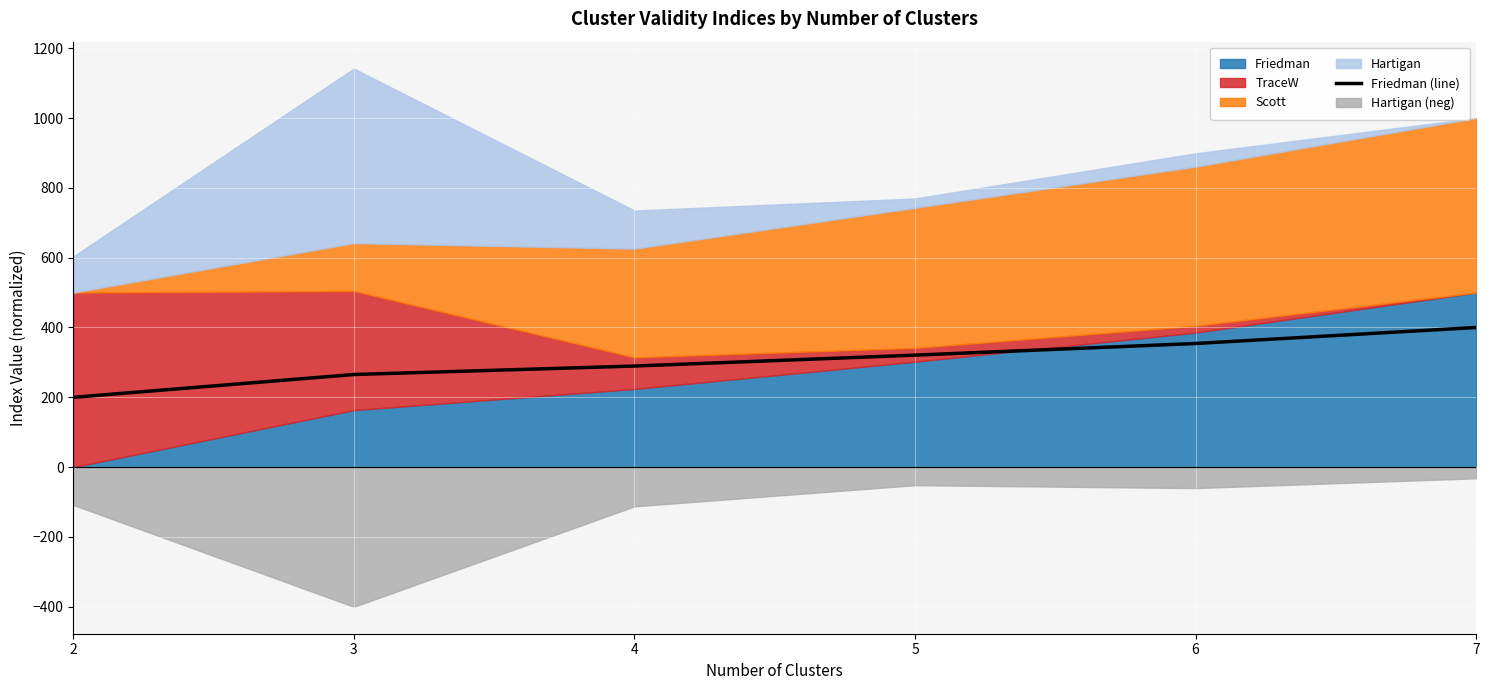

The value of Friedman (line) at 5 is 320.8. True or false?

True